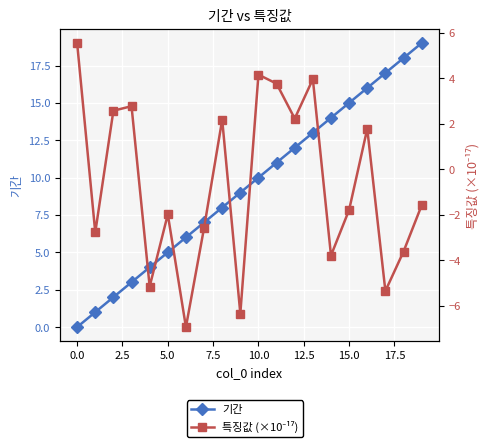

What position from the right is 2.5?

18